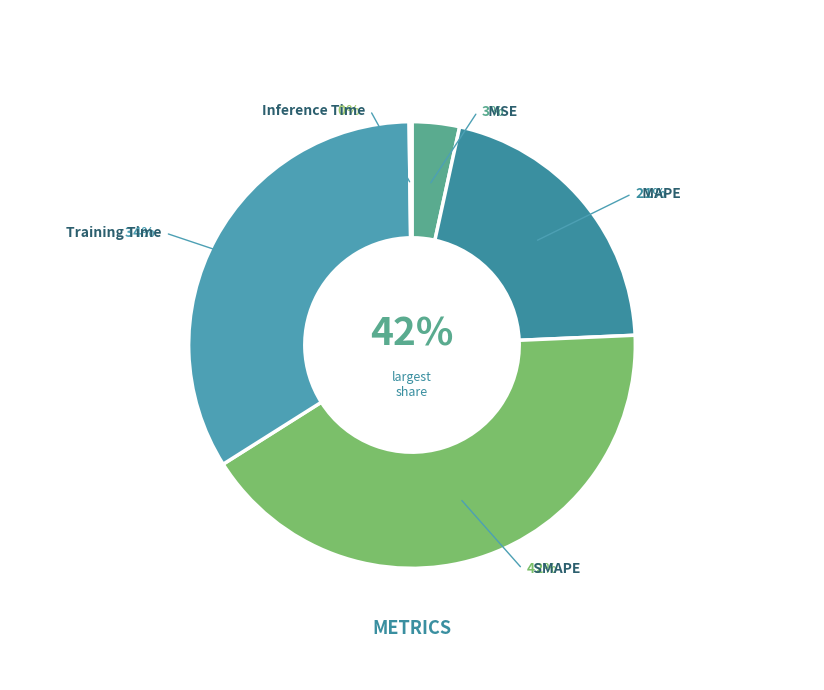

Is it true that MAPE is 10% of the pie?

False